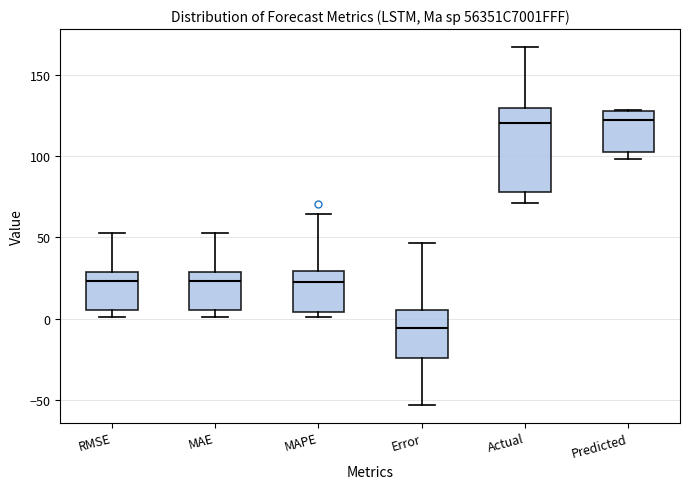

Which box is the tallest, from its lower edge to its upper edge?

Actual